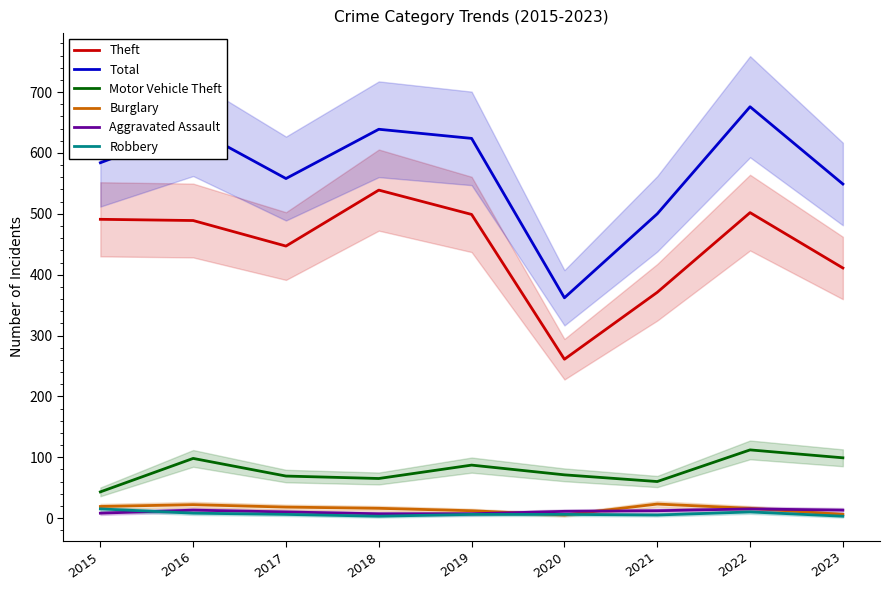

Which series has the largest range (max minus min)?

Total